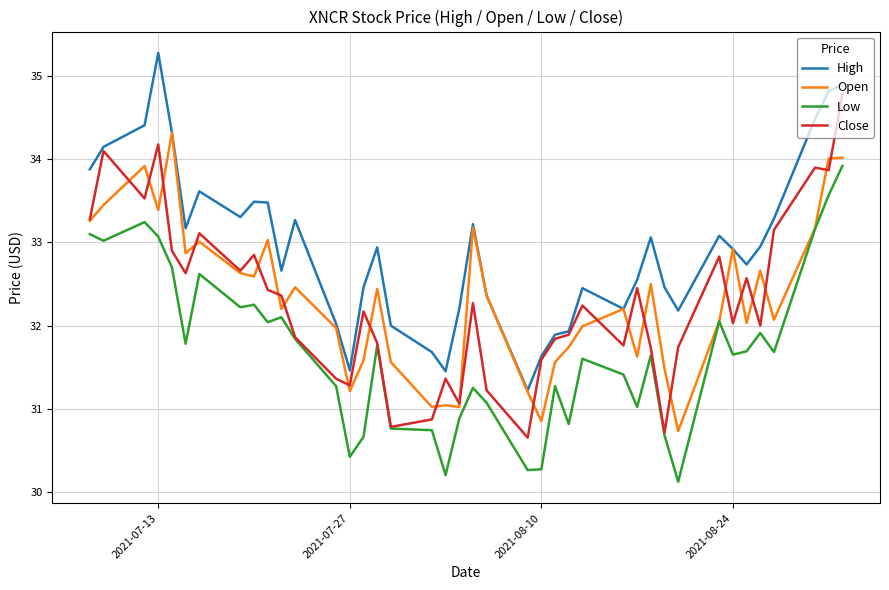

What is the smallest value displayed?

30.1